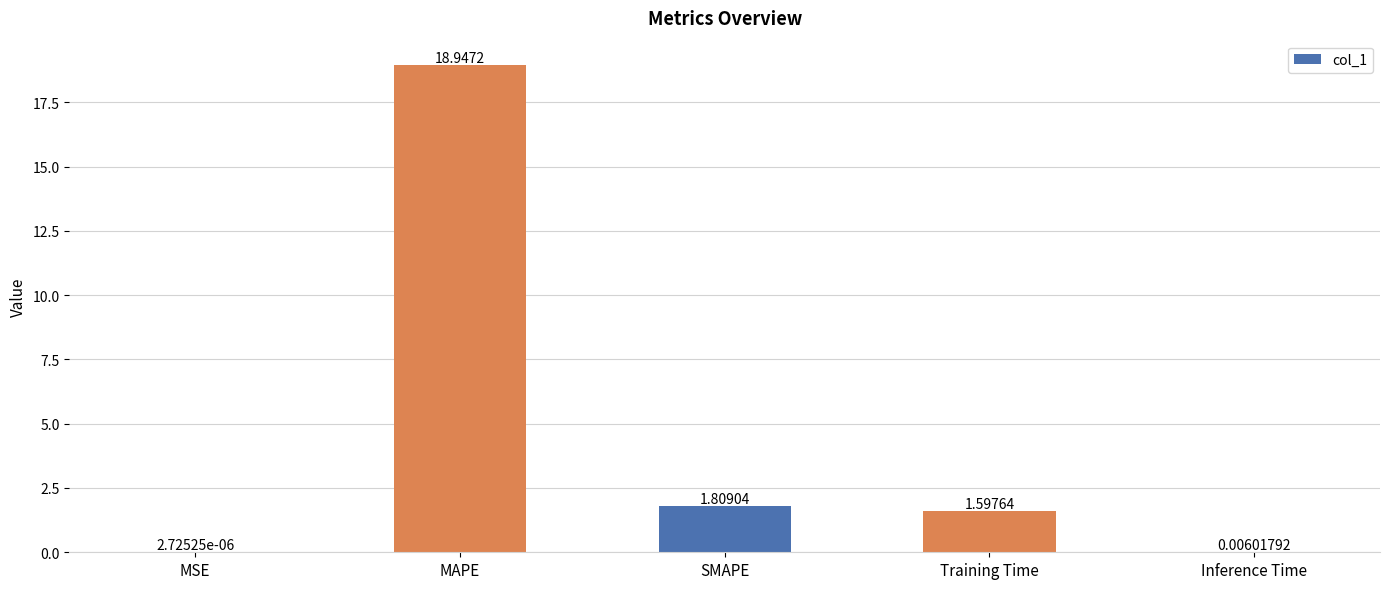

What is the change in value from SMAPE to Inference Time?

-1.8